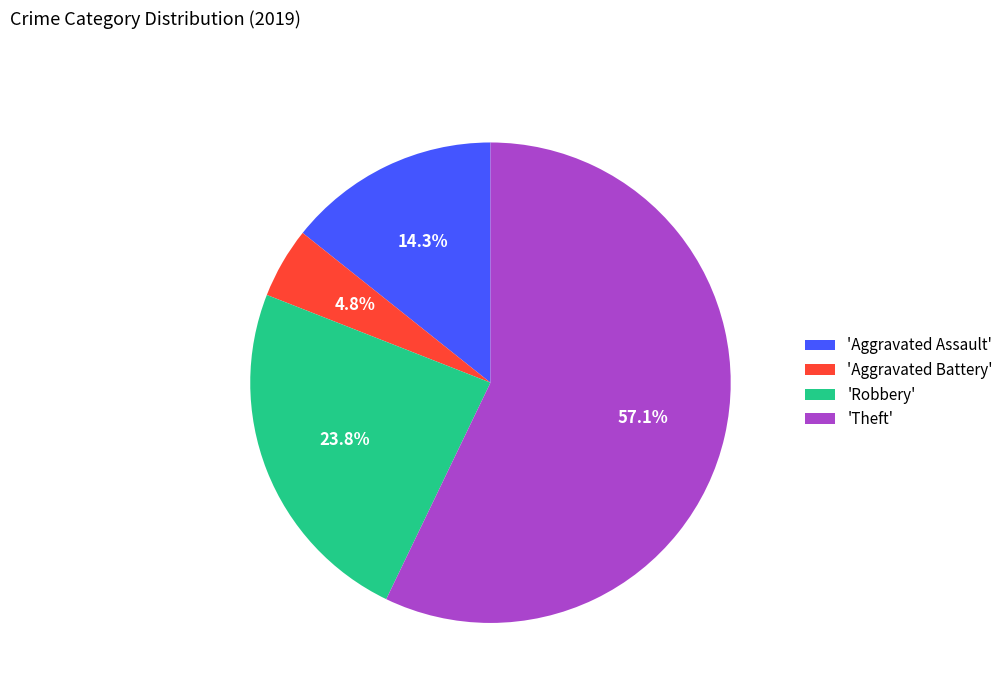

Rank the categories by value from highest to lowest.

'Theft', 'Robbery', 'Aggravated Assault', 'Aggravated Battery'